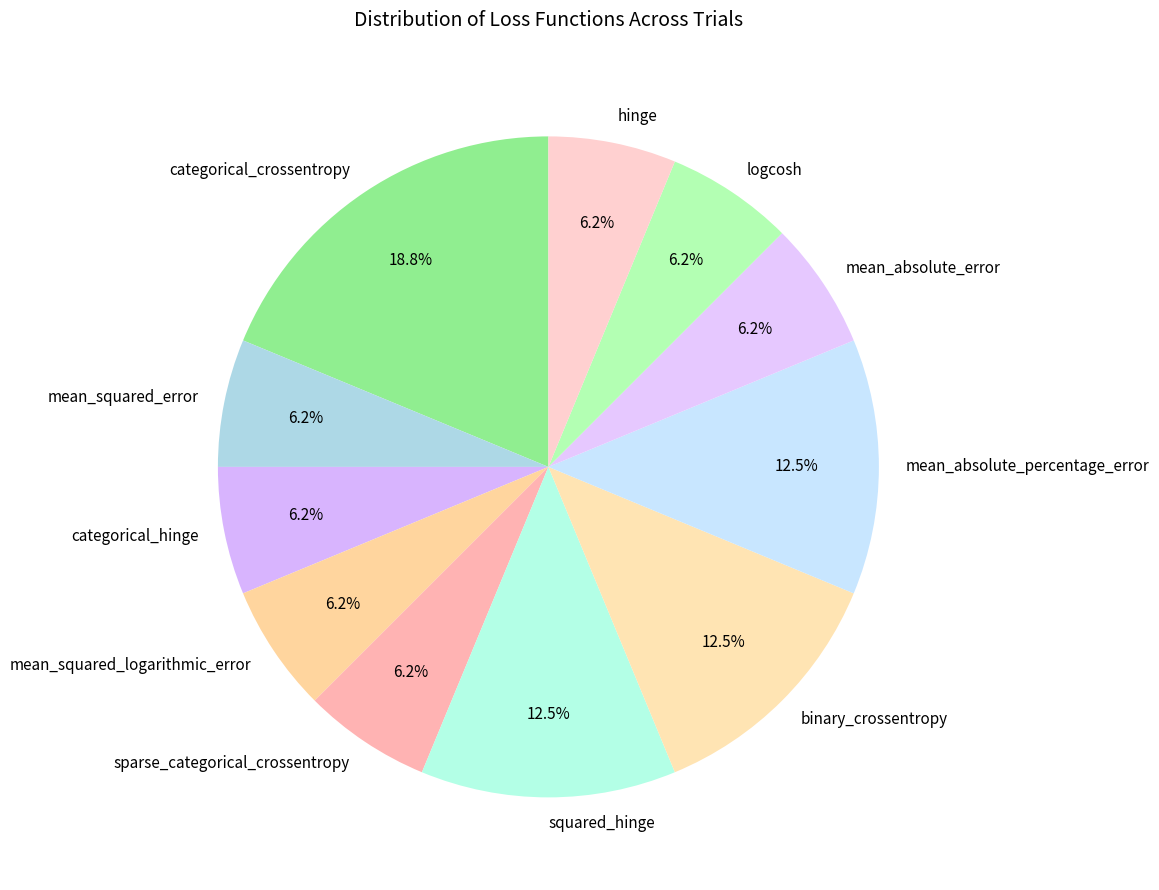

To the nearest percent, what portion does mean_absolute_error represent?

6%